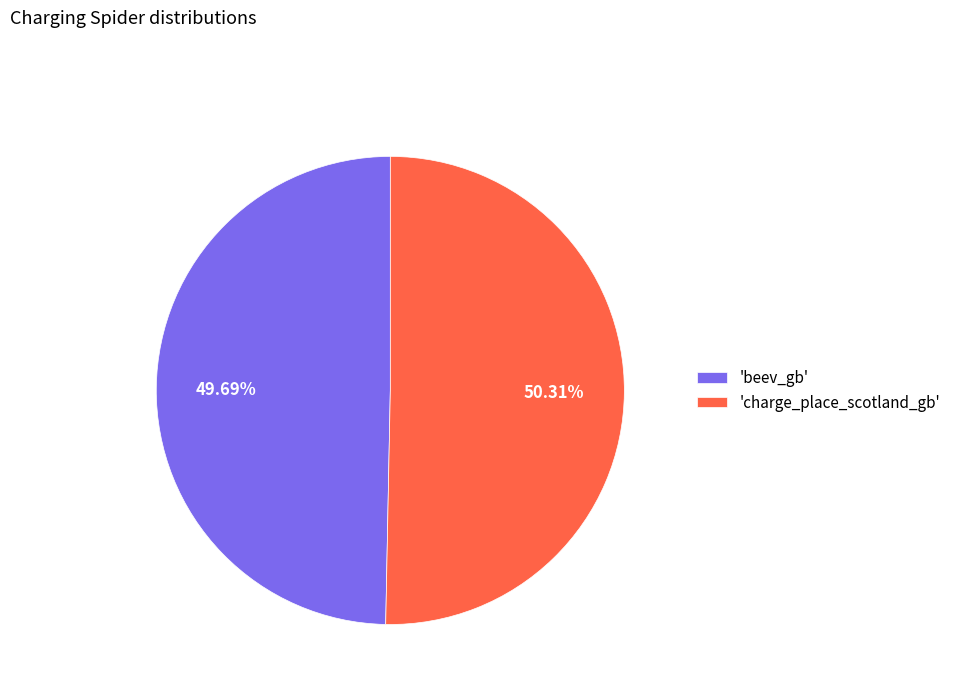

Between 'charge_place_scotland_gb' and 'beev_gb', which is larger?

'charge_place_scotland_gb'